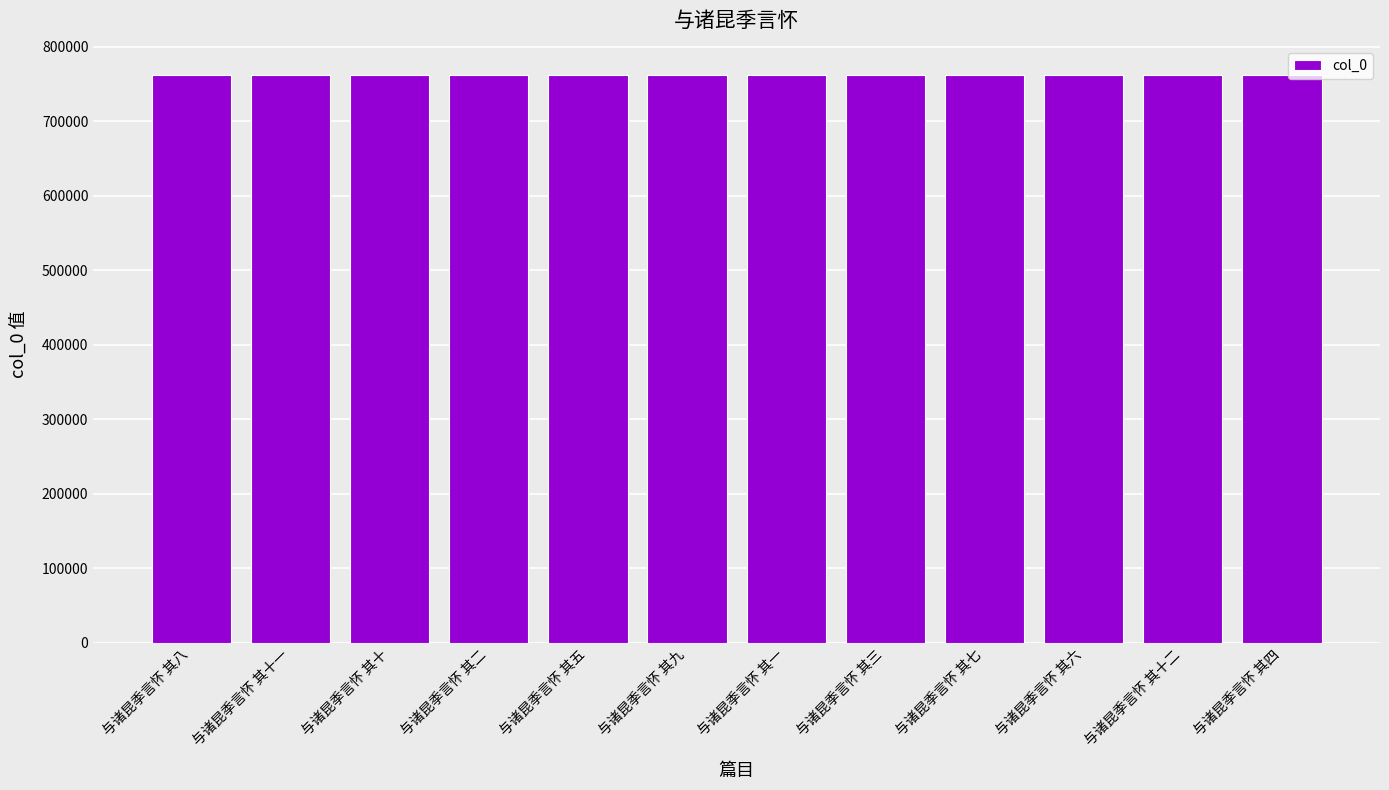

What is the difference between the values at 与诸昆季言怀 其十 and 与诸昆季言怀 其八?

2